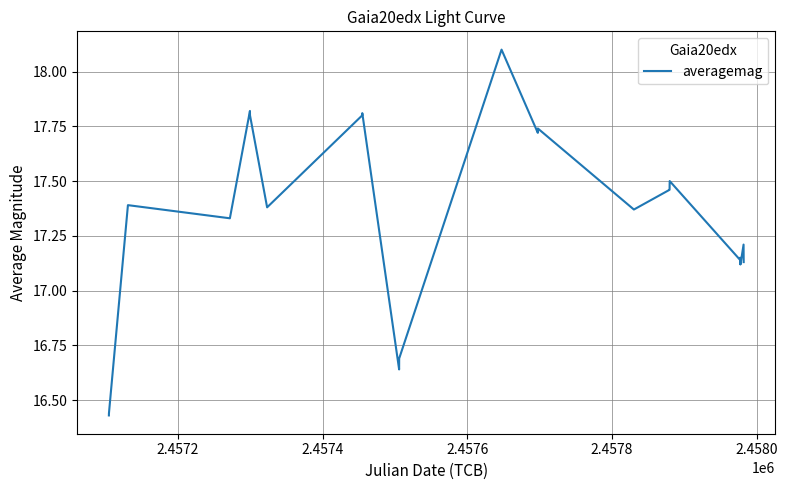

Does the chart display data point markers on the line(s)?

No